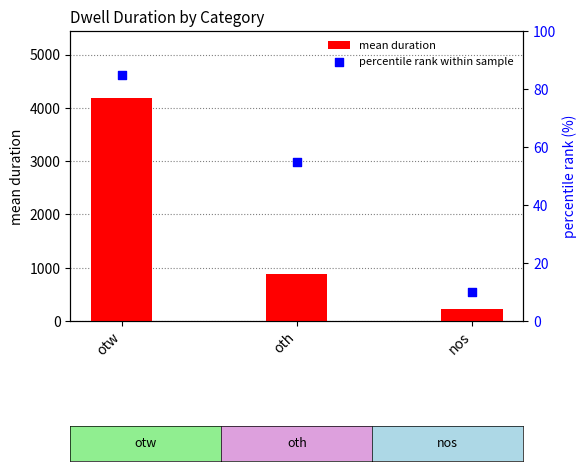

Is the value of percentile rank within sample at oth greater than the value of mean duration at nos?

No